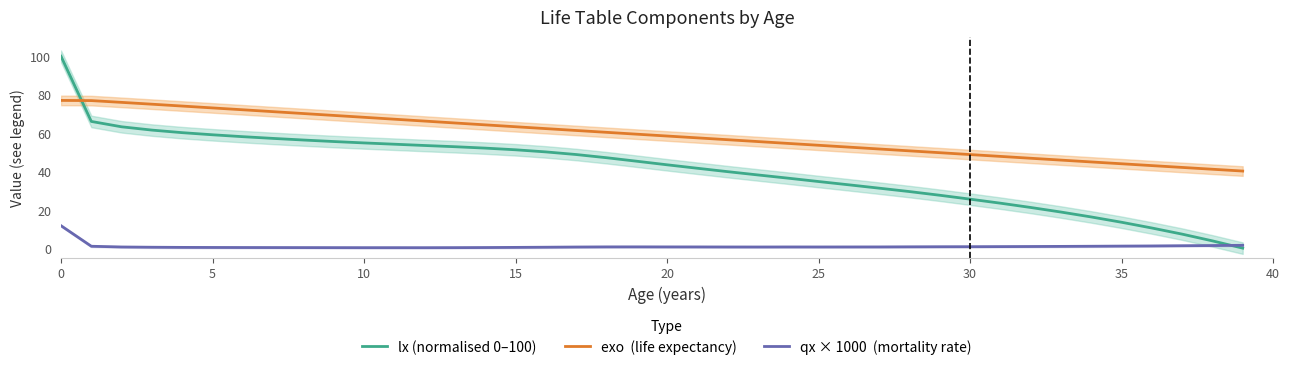

Reading right to left, what are all the values shown in this chart?

lx (normalised 0–100): 0.0	3.8	7.3	10.5	13.5	16.3	18.8	21.2	23.4	25.5	27.6	29.5	31.3	33.0	34.7	36.5	38.2	39.9	41.6	43.4	45.3	47.1	48.8	50.2	51.3	52.1	52.9	53.5	54.2	54.8	55.6	56.4	57.2	58.1	59.1	60.2	61.5	63.2	66.0	100.0
exo  (life expectancy): 40.2	41.1	42.1	43.0	44.0	44.9	45.9	46.9	47.8	48.8	49.8	50.7	51.7	52.6	53.6	54.6	55.5	56.5	57.5	58.4	59.4	60.4	61.3	62.3	63.3	64.3	65.2	66.2	67.2	68.2	69.2	70.2	71.1	72.1	73.1	74.1	75.0	76.0	76.9	77.0
qx × 1000  (mortality rate): 1.5	1.3	1.2	1.1	1.1	1.0	0.9	0.8	0.8	0.7	0.7	0.7	0.6	0.6	0.6	0.6	0.6	0.6	0.6	0.6	0.7	0.6	0.6	0.5	0.4	0.3	0.3	0.2	0.2	0.2	0.3	0.3	0.3	0.3	0.3	0.4	0.5	0.6	1.0	11.7